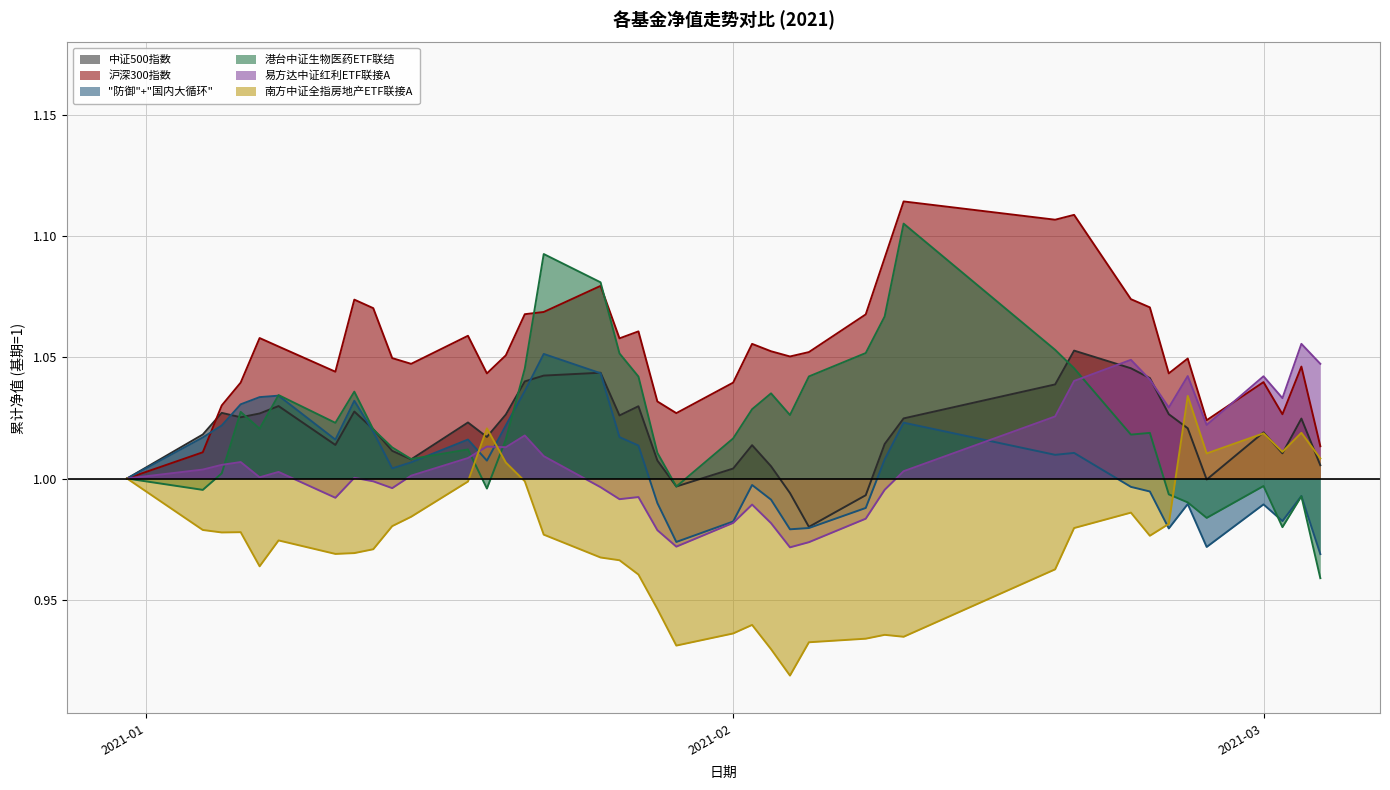

Which series has the largest total across all categories?

沪深300指数